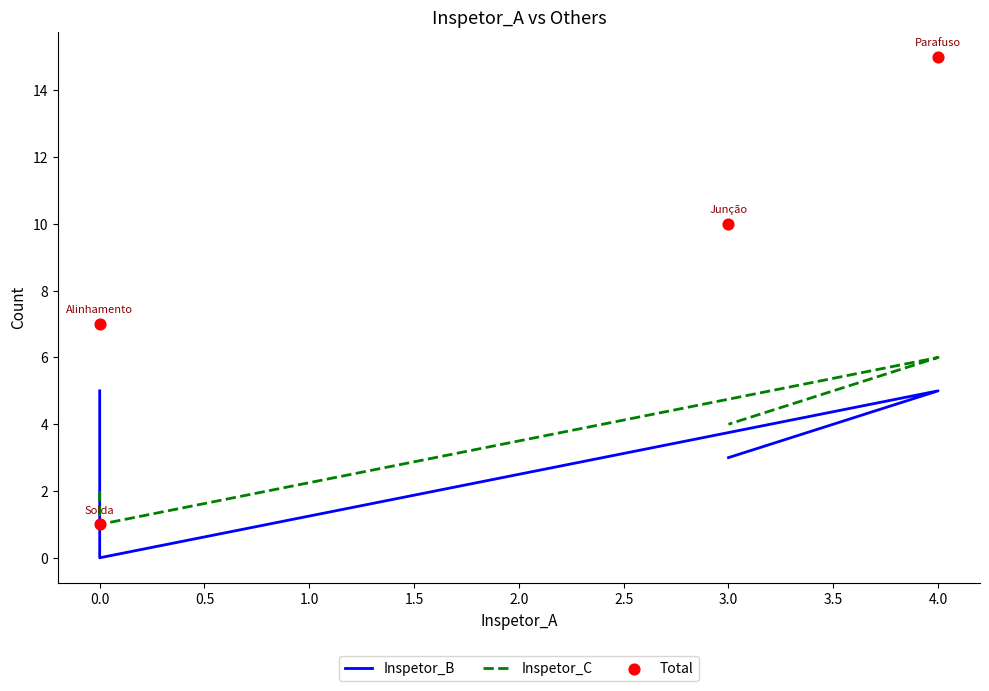

Which series contains the highest Y value?

Total